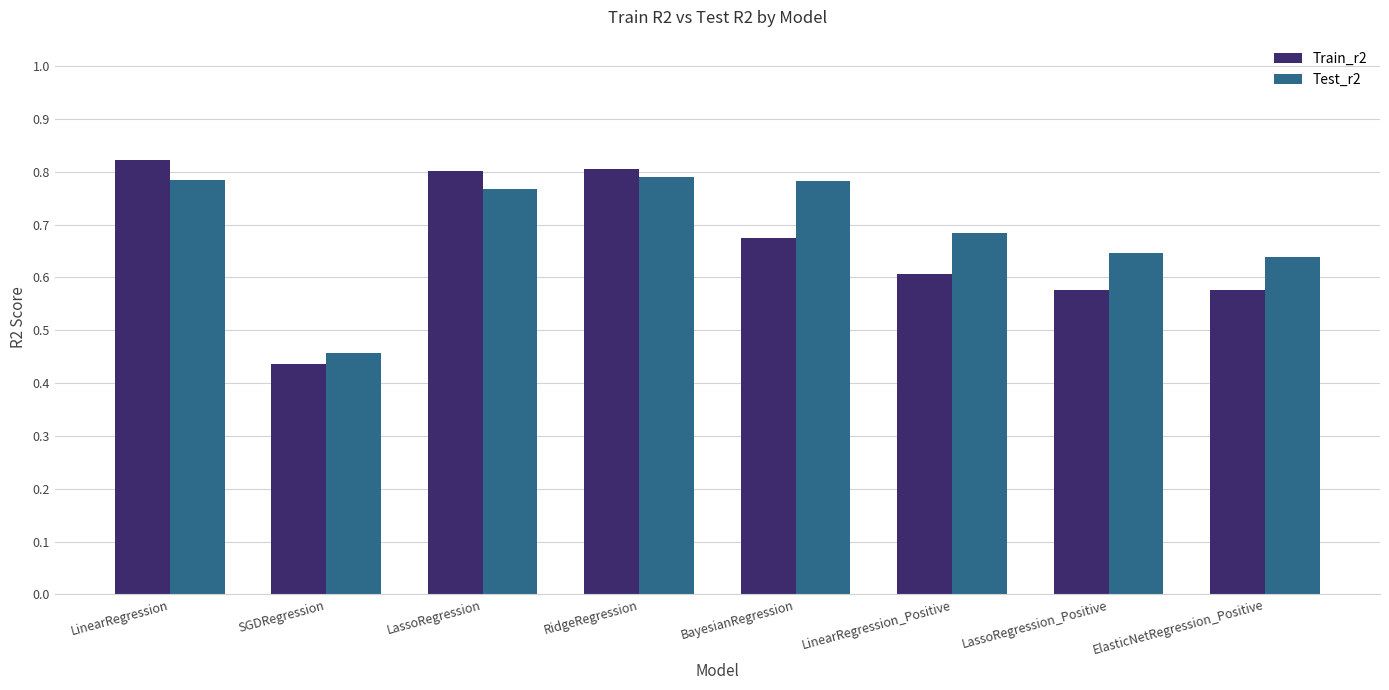

Which series has the widest spread of values?

Train_r2